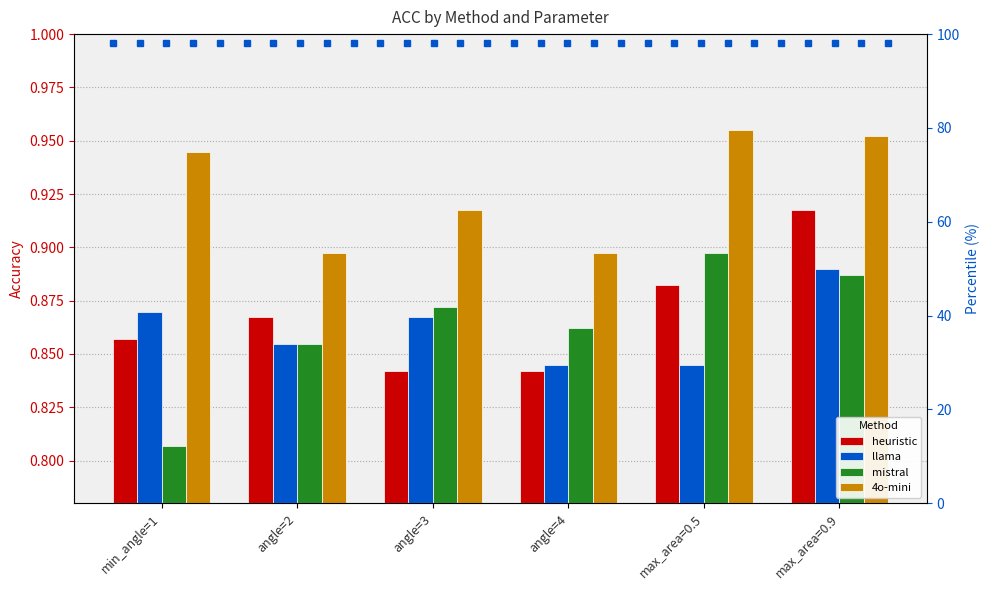

At which label is heuristic closest to 0?

angle=3